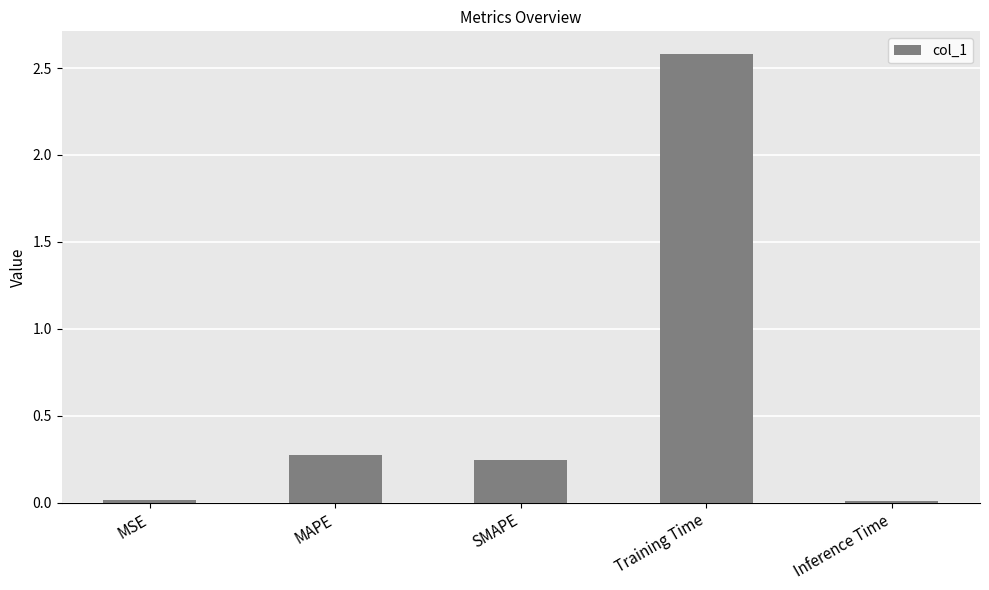

What is the difference between the second highest and minimum values?

0.3